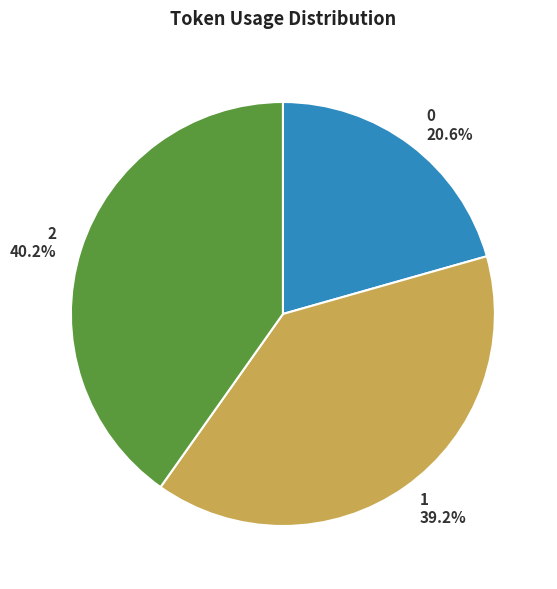

To the nearest percent, what is the difference between the largest and smallest slice percentages?

20%